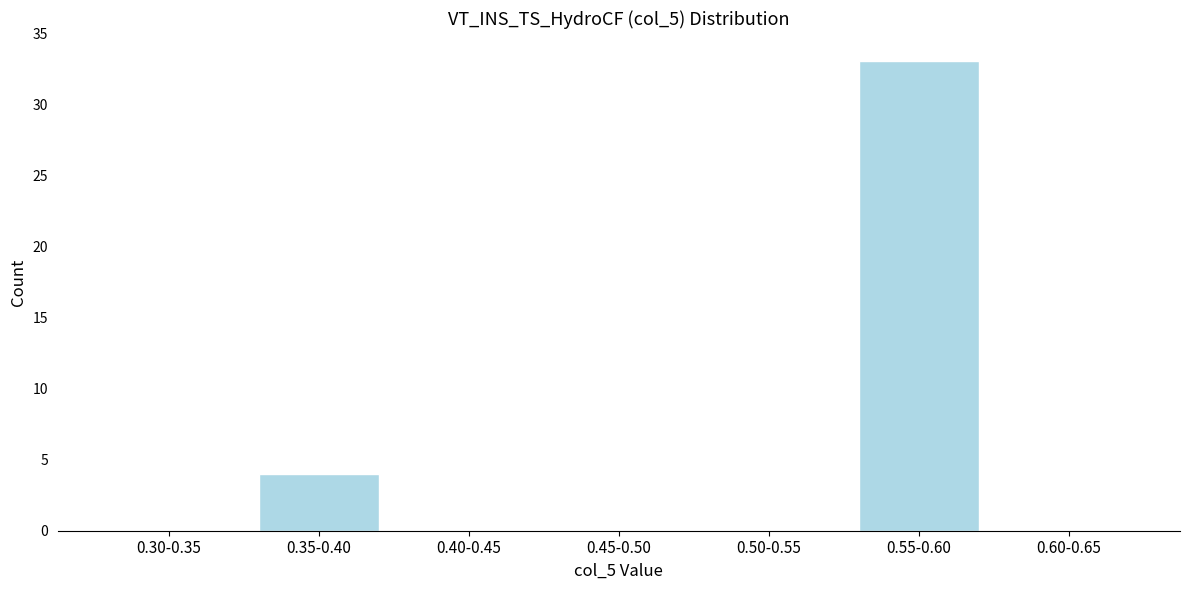

Reading right to left, extract all data points from this chart.

0.60-0.65=0	0.55-0.60=33	0.50-0.55=0	0.45-0.50=0	0.40-0.45=0	0.35-0.40=4	0.30-0.35=0